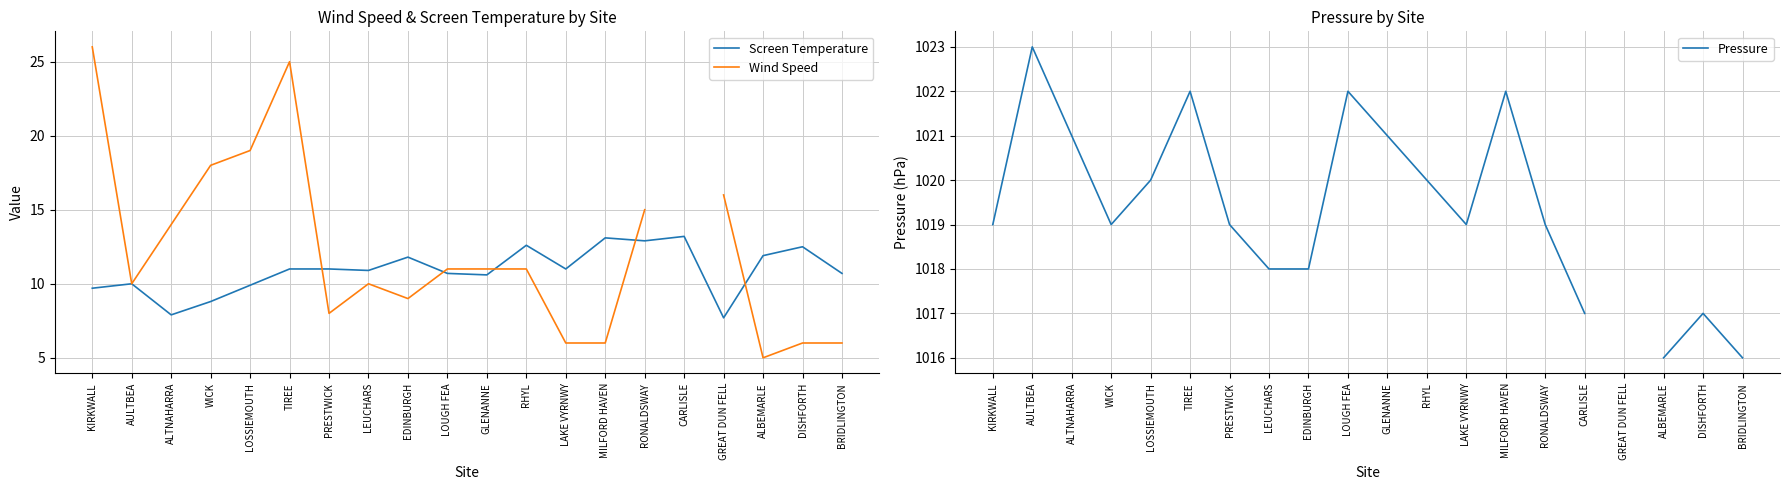

True or false: Pressure and Screen Temperature intersect in this chart.

False